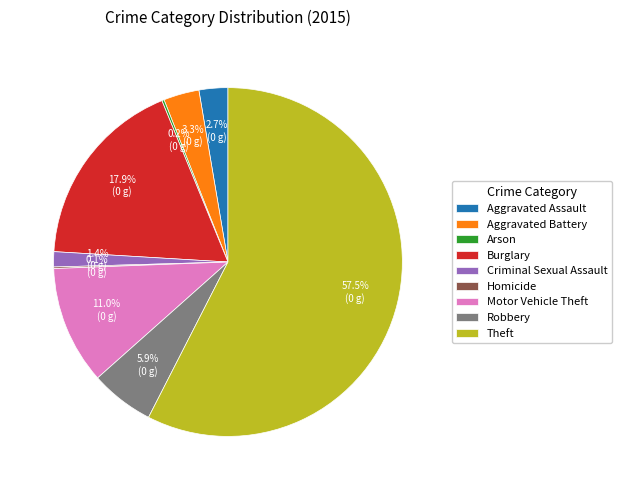

Which has a higher value, Burglary or Criminal Sexual Assault?

Burglary